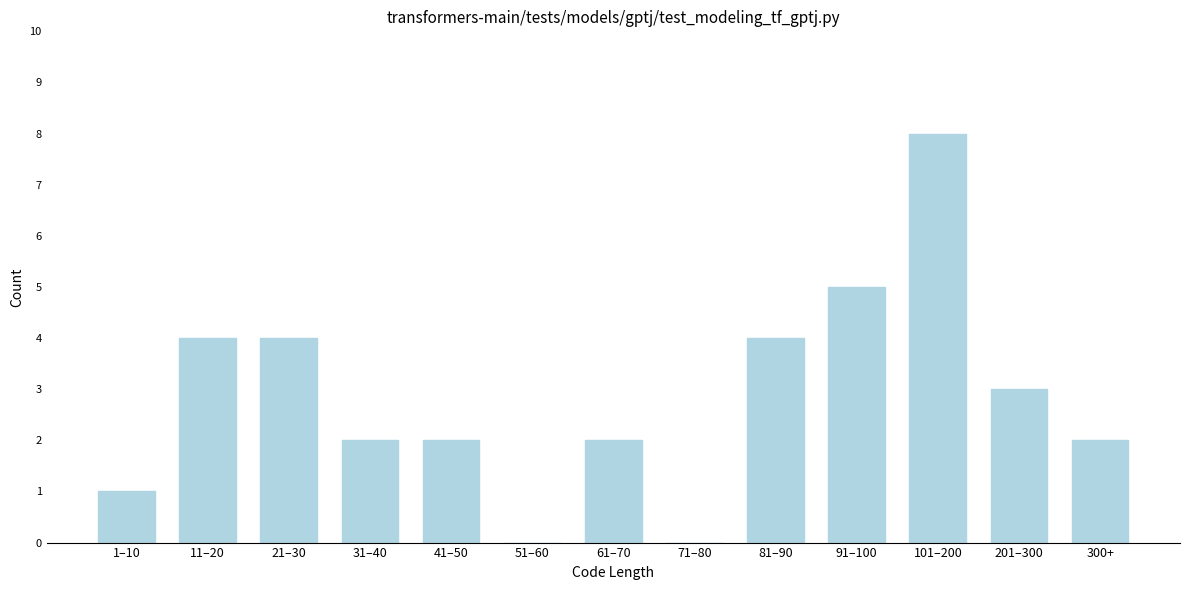

Reading left to right, extract all data points from this chart.

1–10=1	11–20=4	21–30=4	31–40=2	41–50=2	51–60=0	61–70=2	71–80=0	81–90=4	91–100=5	101–200=8	201–300=3	300+=2